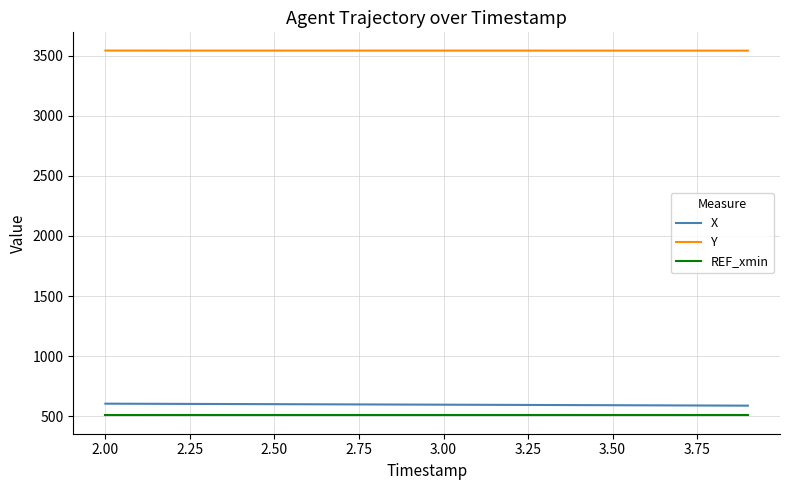

True or false: X and Y cross at least once.

False